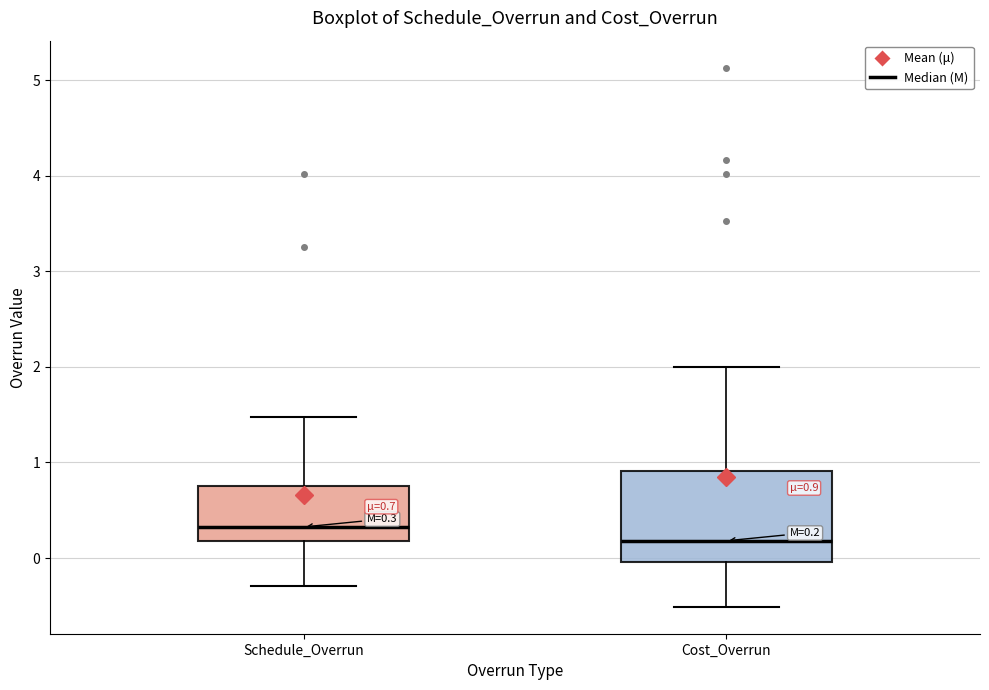

Which box has the lowest median line?

Cost_Overrun